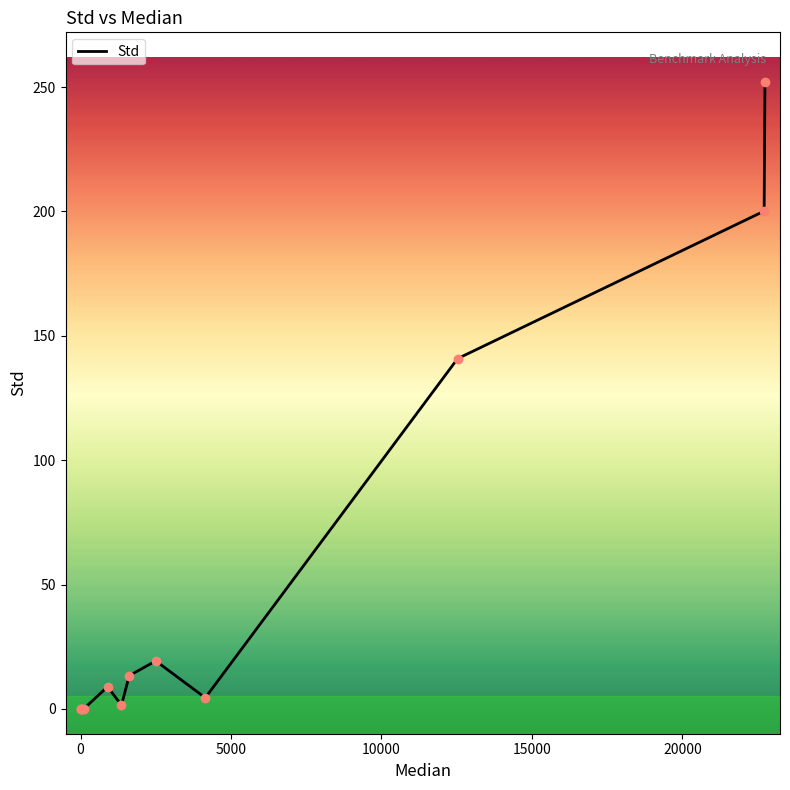

What is the difference between the maximum and minimum values?

252.0